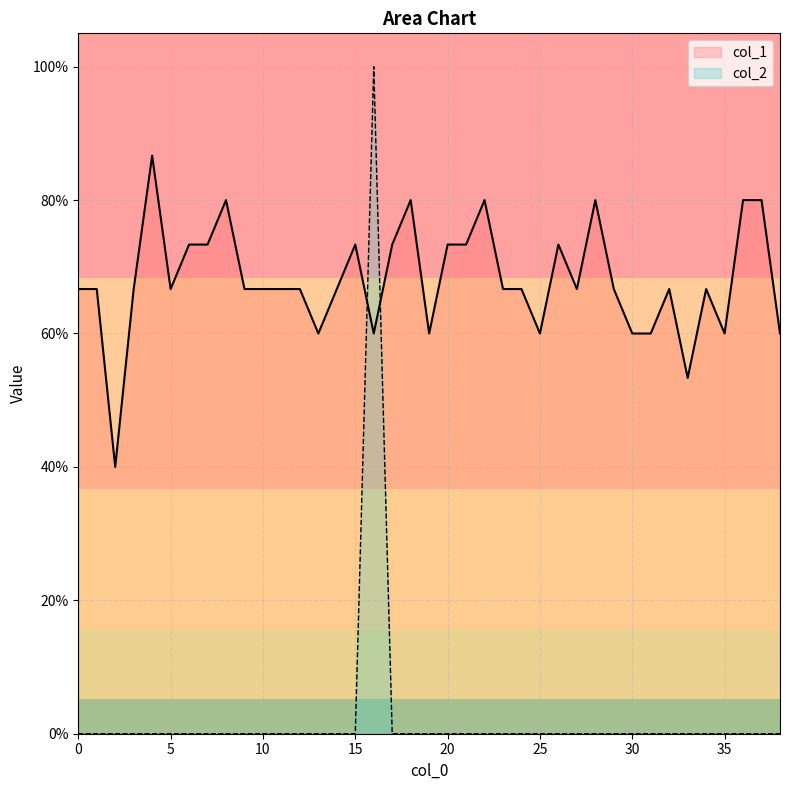

Where is col_1 nearest to the value 0?

2